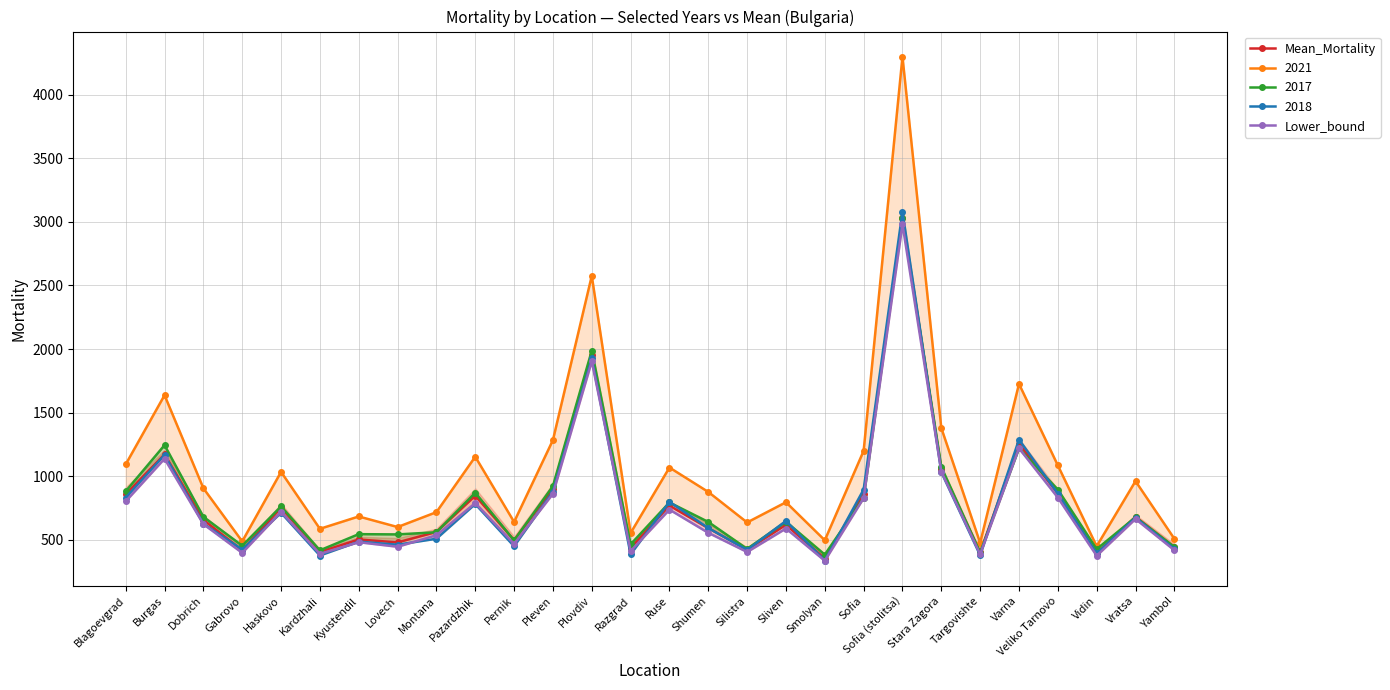

What is the label of the 3rd point from the right?

Vidin